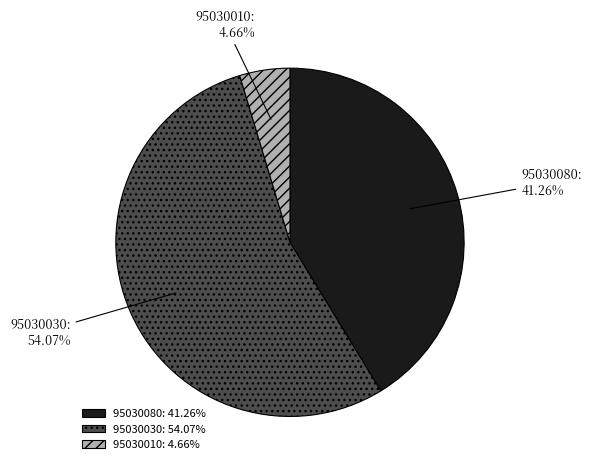

What is the ratio of the value at 95030080 to the value at 95030030?

0.8